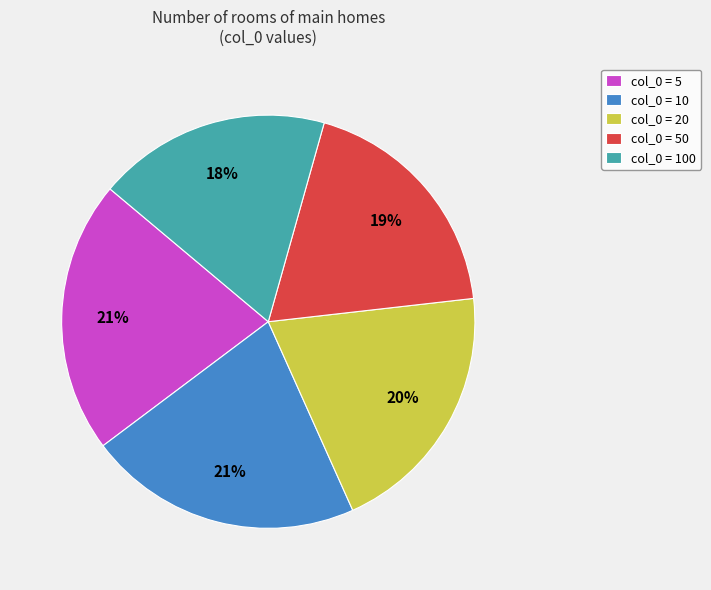

To the nearest percent, what is the difference between the largest and smallest slice percentages?

3%